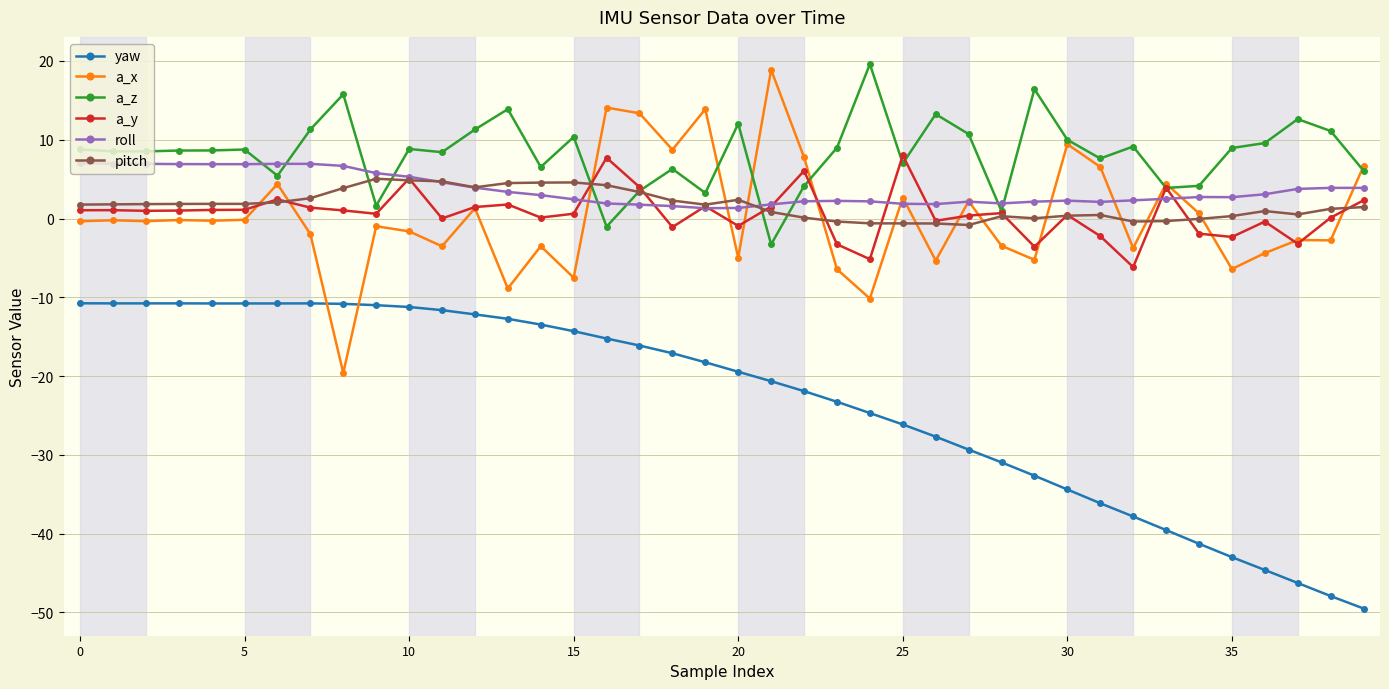

What is the value of the roll point at the 40th from the left?

3.9